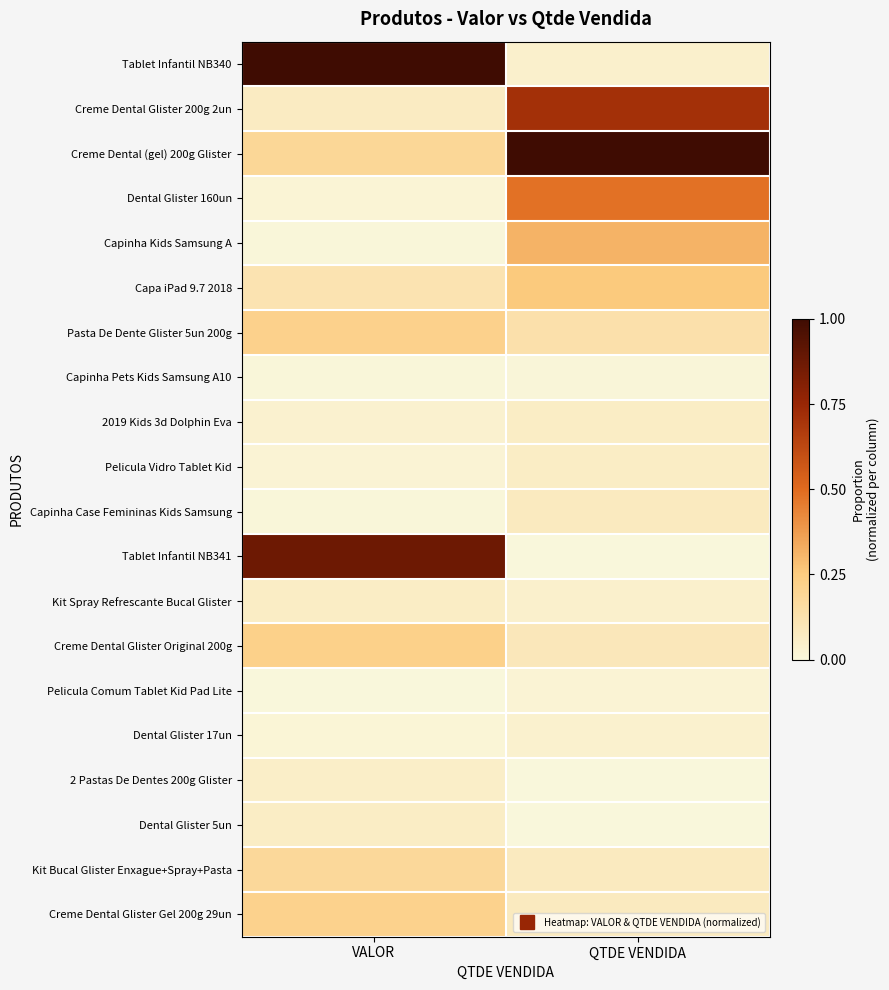

At QTDE VENDIDA, list the series in order from smallest to largest.

Dental Glister 5un, Tablet Infantil NB341, 2 Pastas De Dentes 200g Glister, Capinha Pets Kids Samsung A10, Pelicula Comum Tablet Kid Pad Lite, Dental Glister 17un, Tablet Infantil NB340, Kit Spray Refrescante Bucal Glister, Pelicula Vidro Tablet Kid, 2019 Kids 3d Dolphin Eva, Capinha Case Femininas Kids Samsung, Kit Bucal Glister Enxague+Spray+Pasta, Creme Dental Glister Gel 200g 29un, Creme Dental Glister Original 200g, Pasta De Dente Glister 5un 200g, Capa iPad 9.7 2018, Capinha Kids Samsung A, Dental Glister 160un, Creme Dental Glister 200g 2un, Creme Dental (gel) 200g Glister